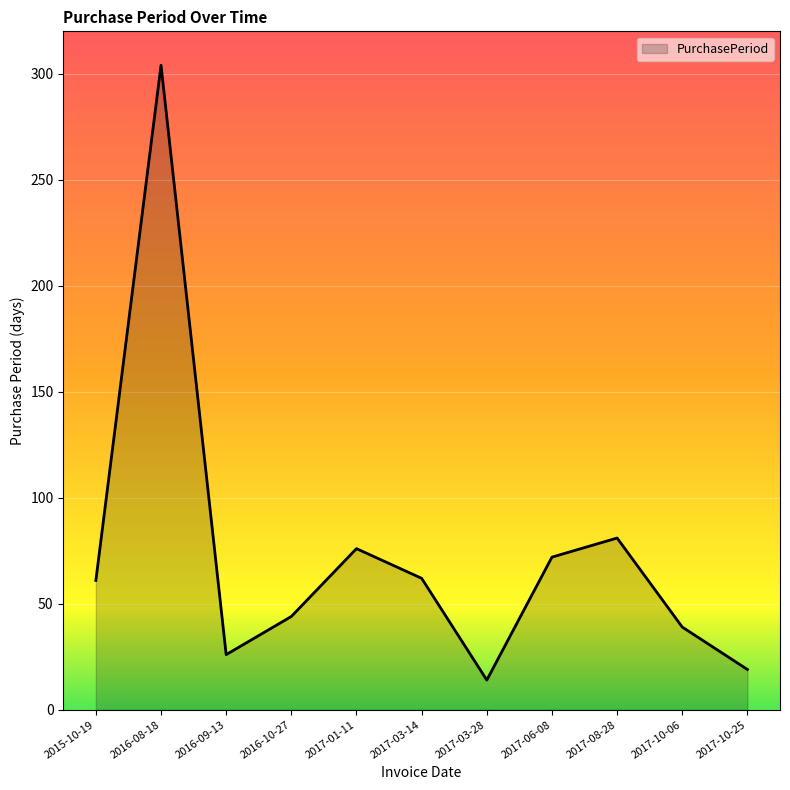

Where is the first local minimum?

2016-09-13